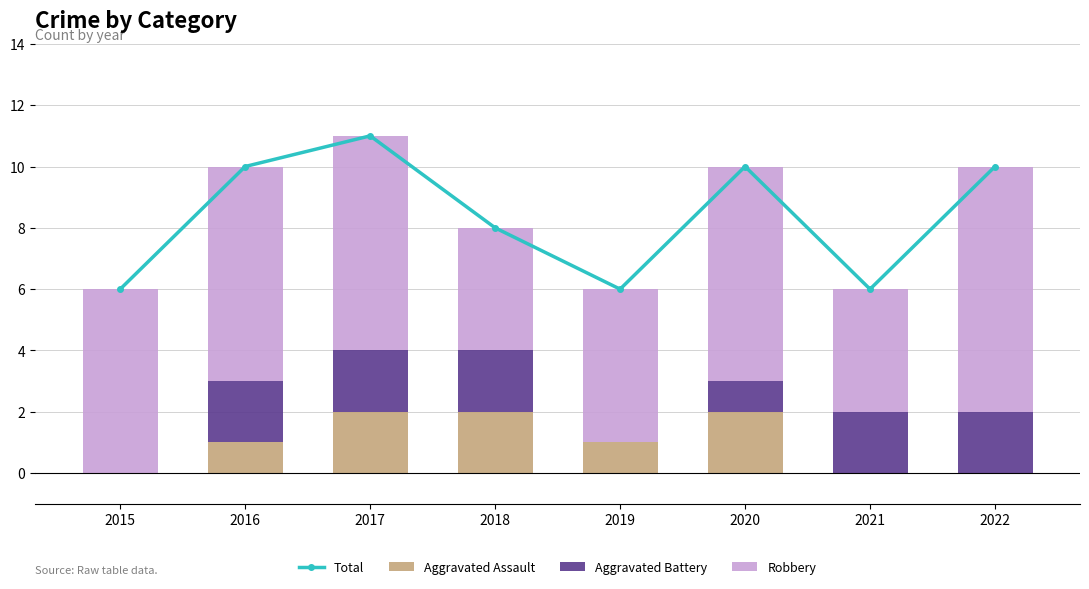

What are all the series names shown in the legend?

Total, Aggravated Assault, Aggravated Battery, Robbery